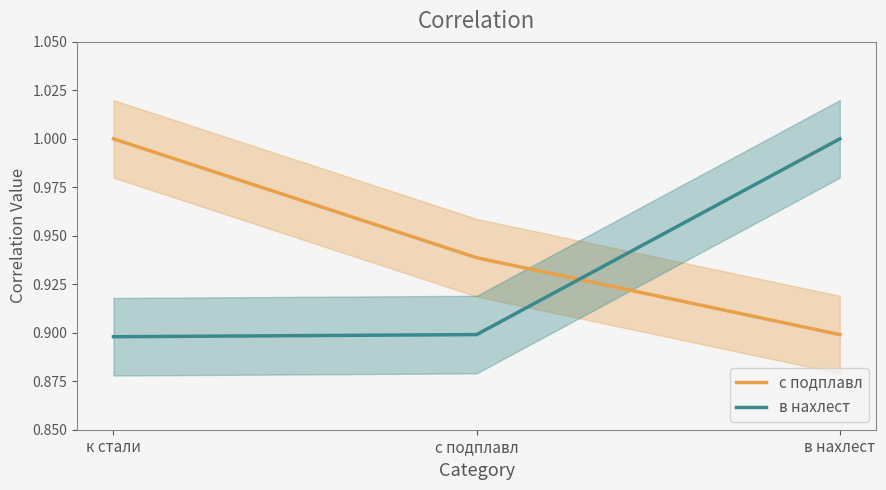

What are all the series names shown in the legend?

с подплавл, в нахлест